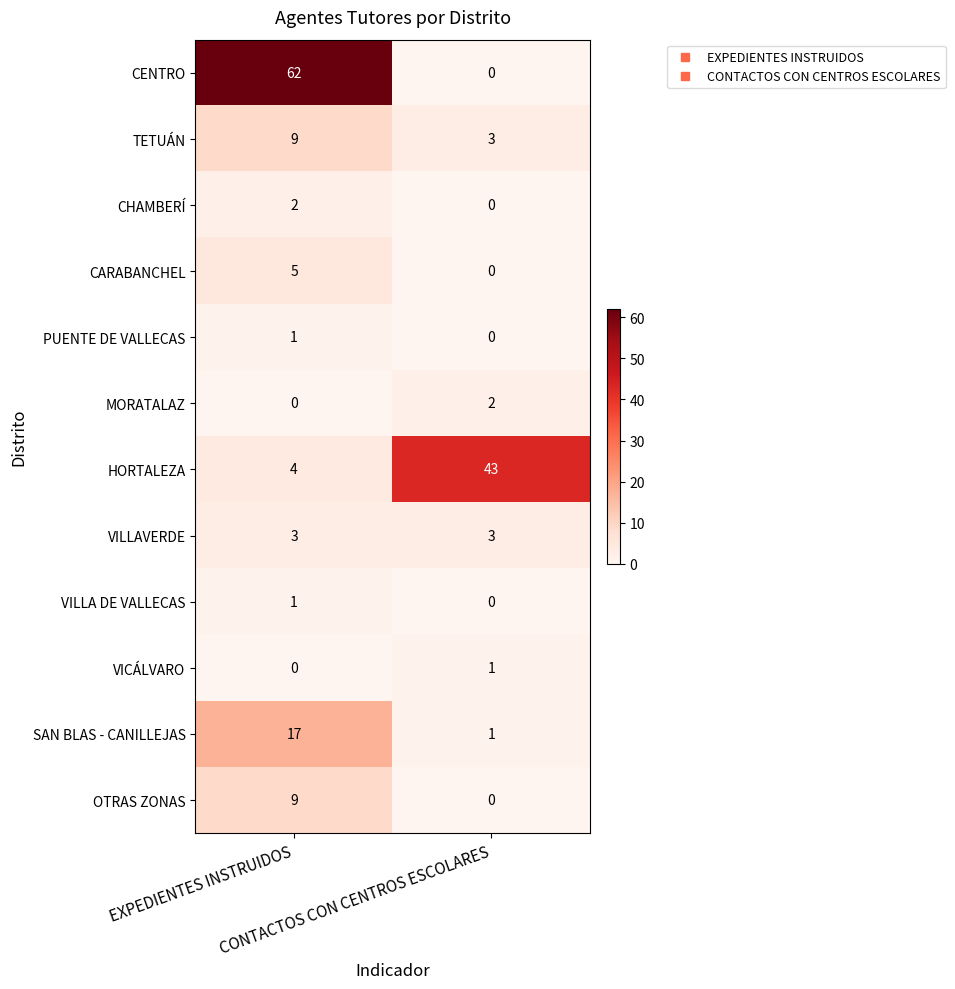

What is the difference between the maximum and minimum values in the CENTRO series?

62